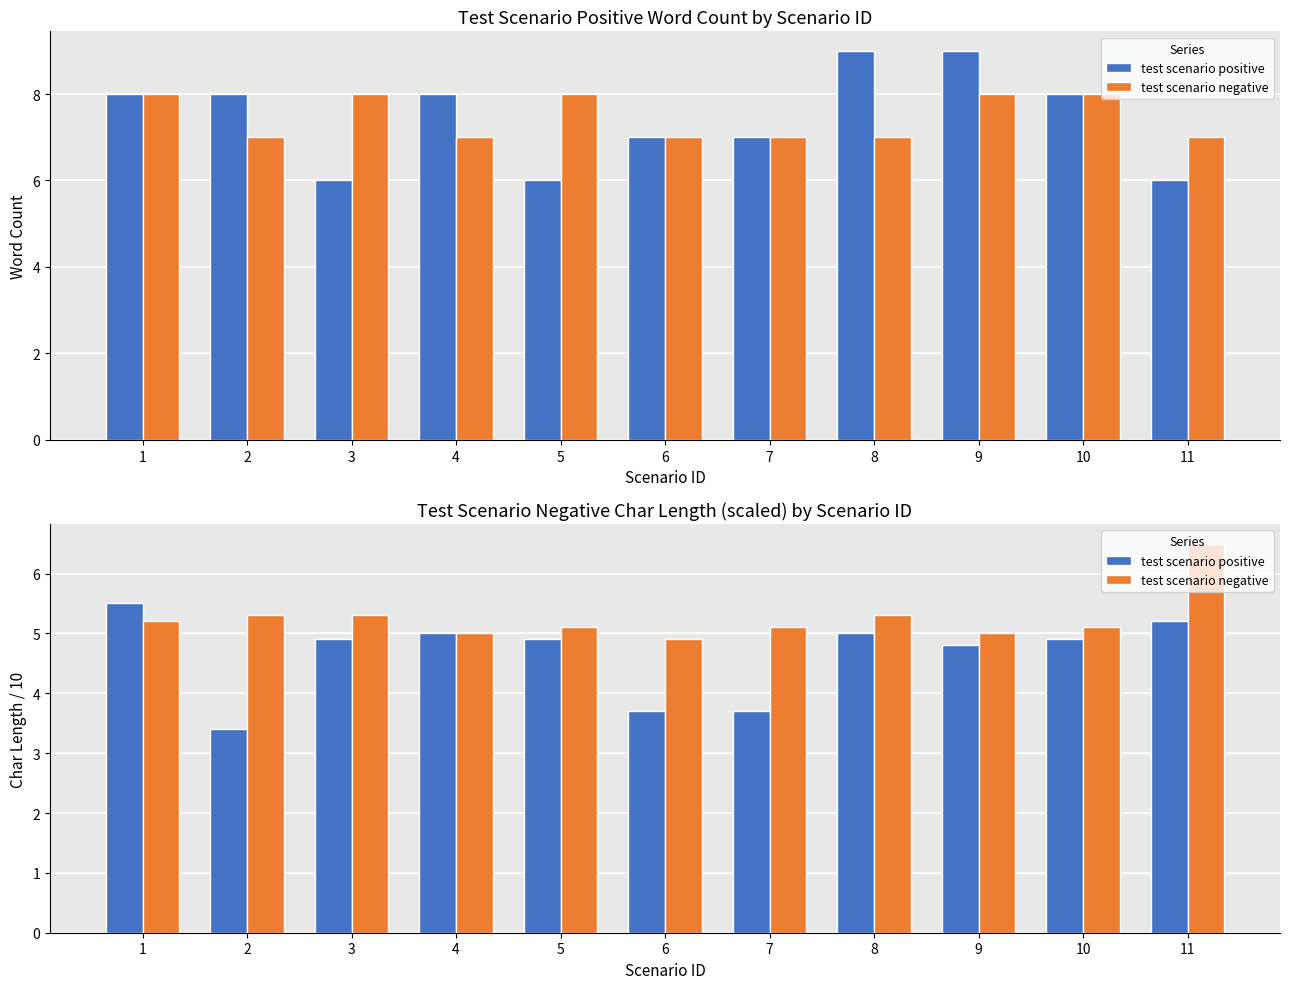

How many data points in test scenario negative are less than 5?

1